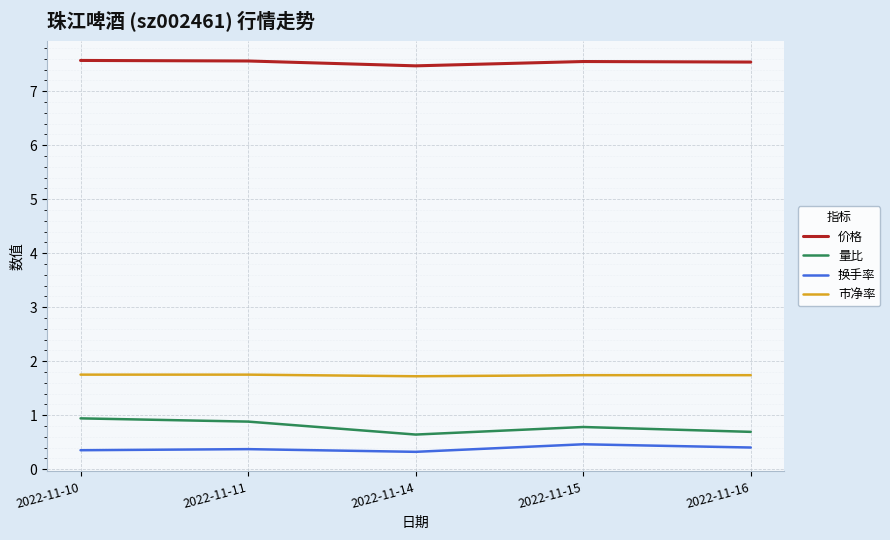

What is the maximum value shown in the chart?

7.6